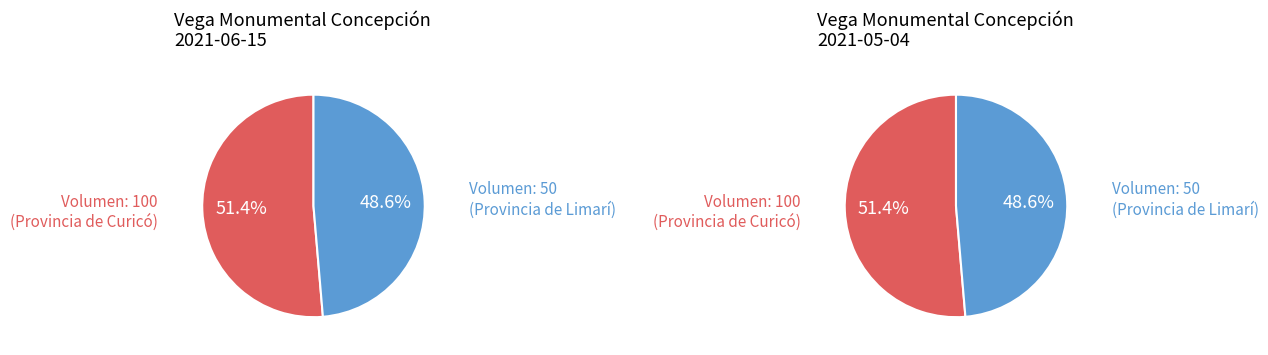

To the nearest percent, what portion does 50 (Provincia de Limarí) represent?

49%